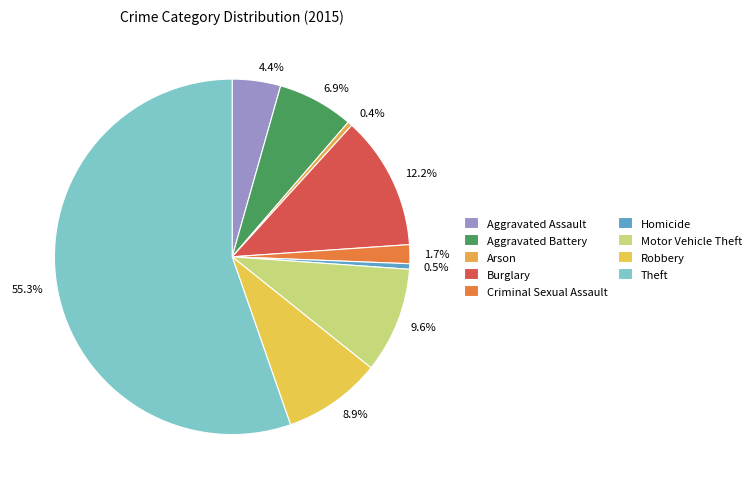

What is the ratio of the value at 12.2% to the value at 0.4%?

28.6